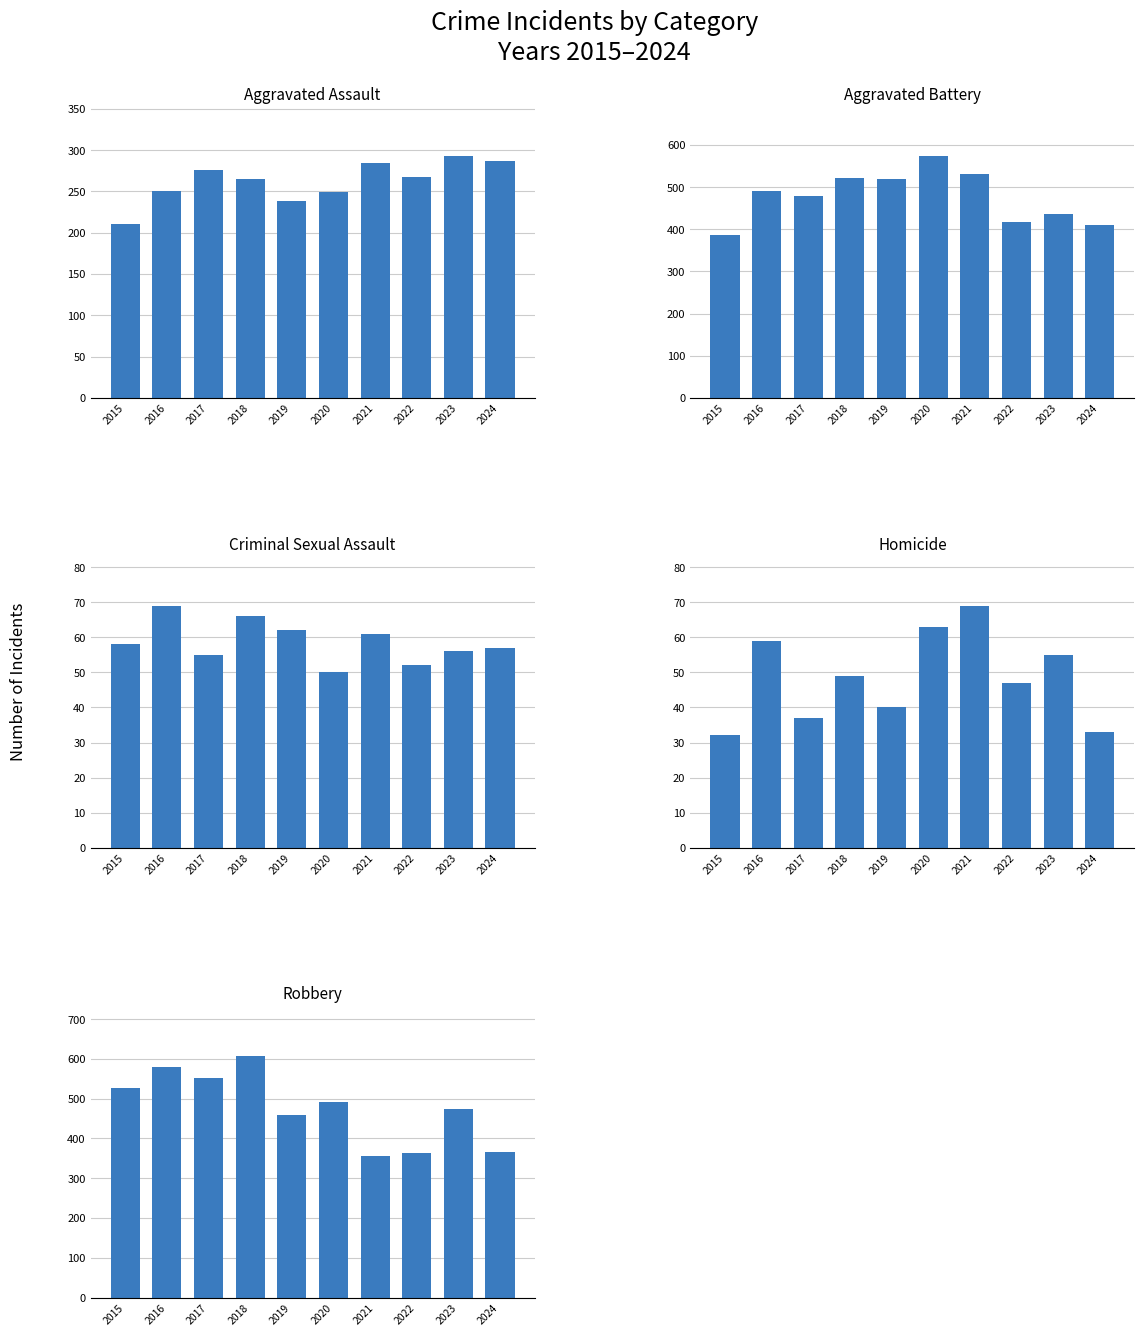

What is the total value across all series at 2024?

1151